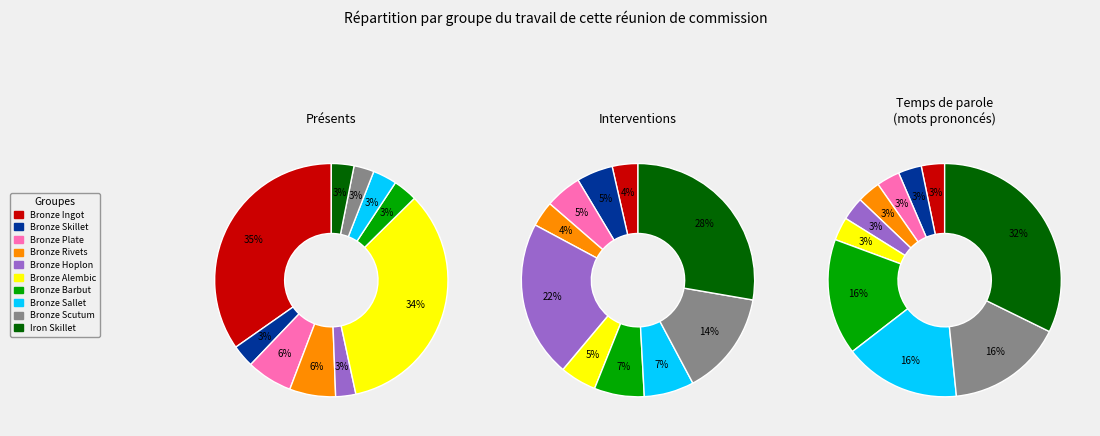

What is the ratio of the value at Bronze Sallet to the value at Bronze Skillet?

1.1